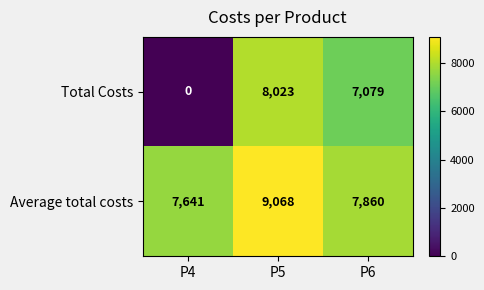

Which series has the largest total across all categories?

Average total costs